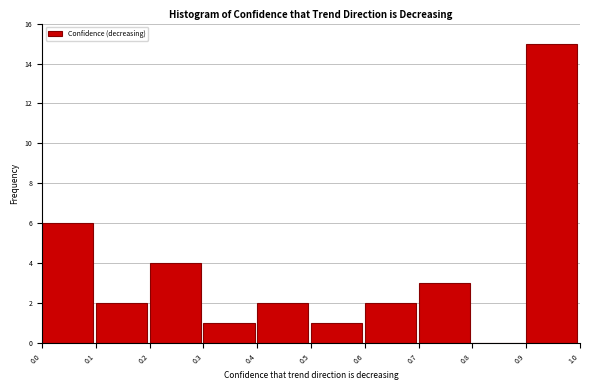

Reading left to right, transcribe this chart: for each bar, give the range it covers on the x-axis and its height. The values are not printed on the chart, so give them approximately, as read against the axis.

0.0 to 0.1: 6
0.1 to 0.2: 2
0.2 to 0.3: 4
0.3 to 0.4: 1
0.4 to 0.5: 2
0.5 to 0.6: 1
0.6 to 0.7: 2
0.7 to 0.8: 3
0.8 to 0.9: 0
0.9 to 1.0: 15